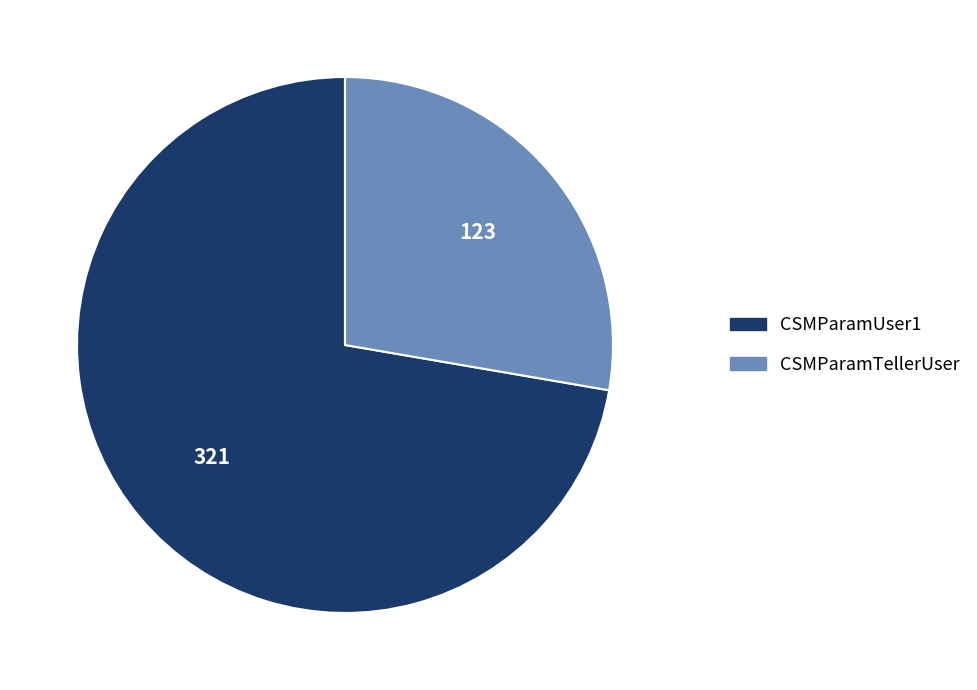

Rank the categories by value from lowest to highest.

CSMParamTellerUser, CSMParamUser1